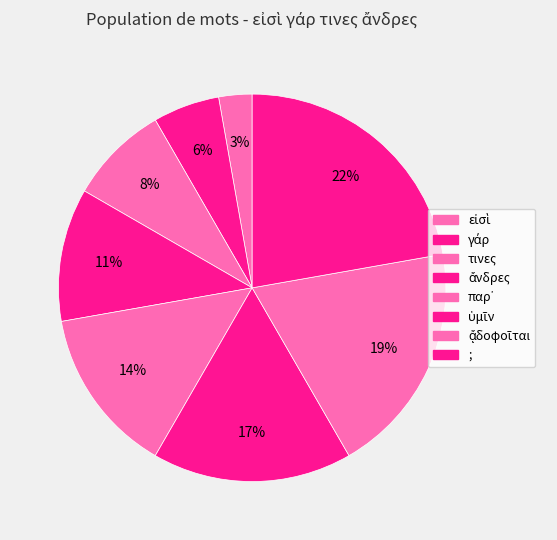

To the nearest percent, what is the average slice percentage?

12%